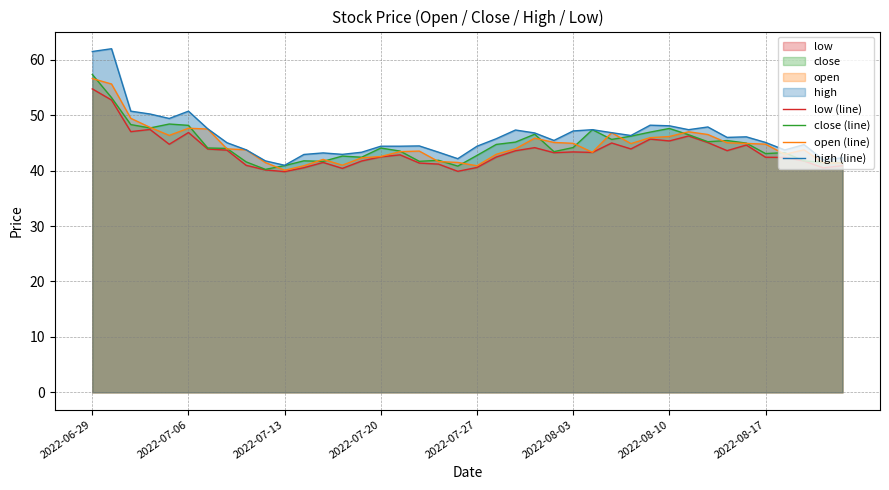

What is the highest value of the close (line) series?

57.3